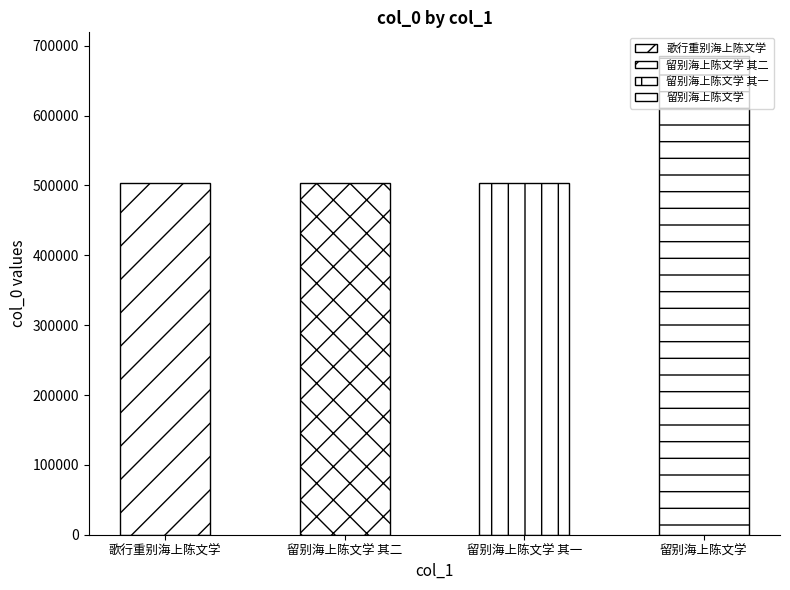

Is it true that the value at 留别海上陈文学 is 684896?

True